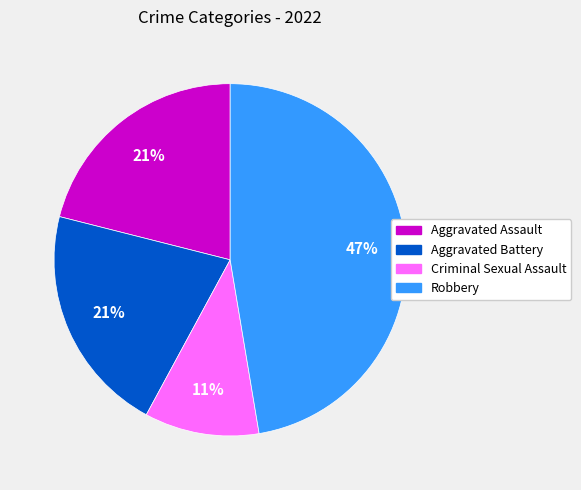

Approximately how many times larger is the value at Aggravated Assault compared to Robbery?

0.4